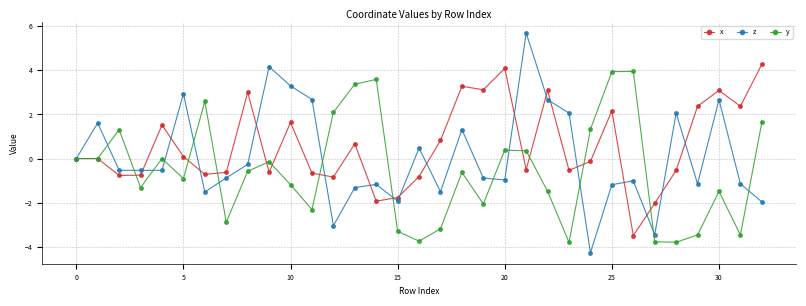

In x, how many points are lower than both neighbors (excluding endpoints)?

10